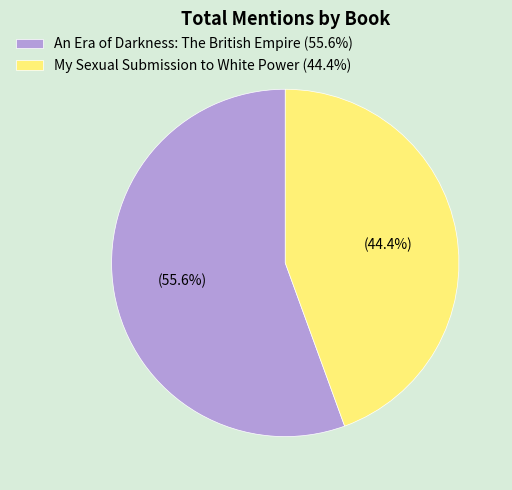

To the nearest percent, what is the average slice percentage?

50%